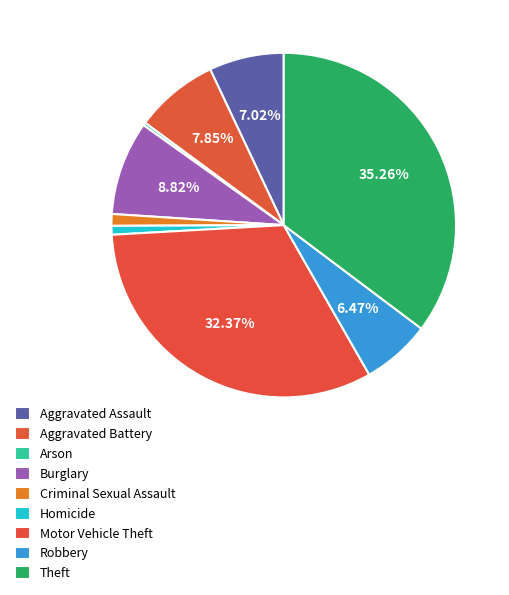

To the nearest percent, what portion does Homicide represent?

1%